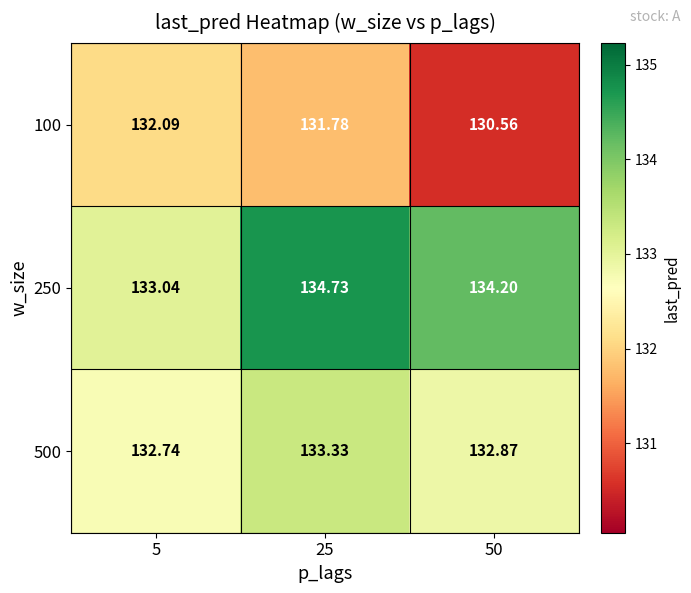

List the series in order of their overall mean, highest first.

250, 500, 100